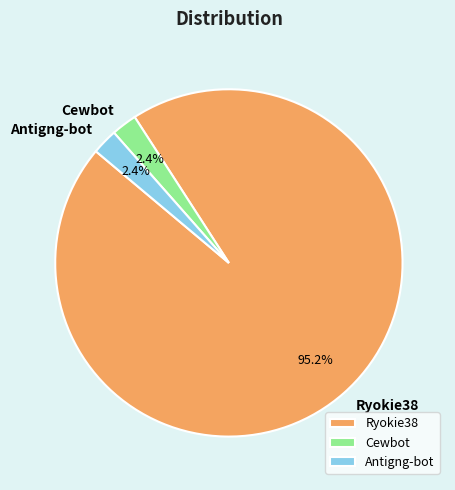

What is the largest slice in the pie chart?

Ryokie38